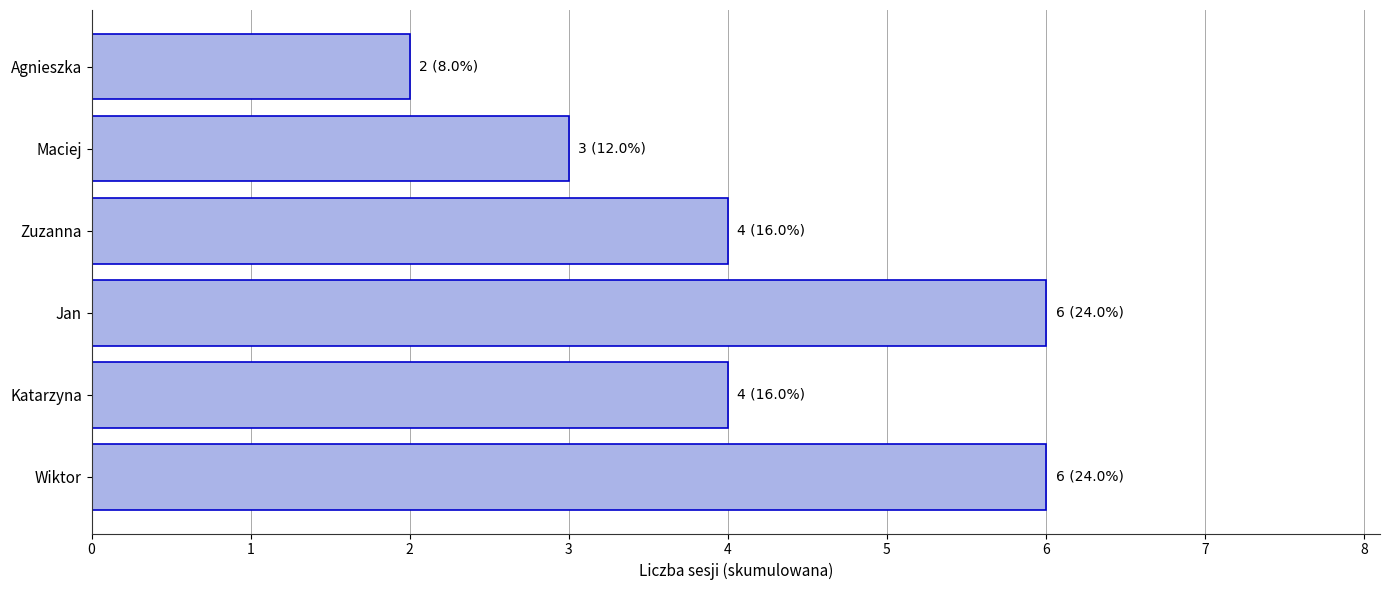

Which category has the lowest value across all series?

Agnieszka